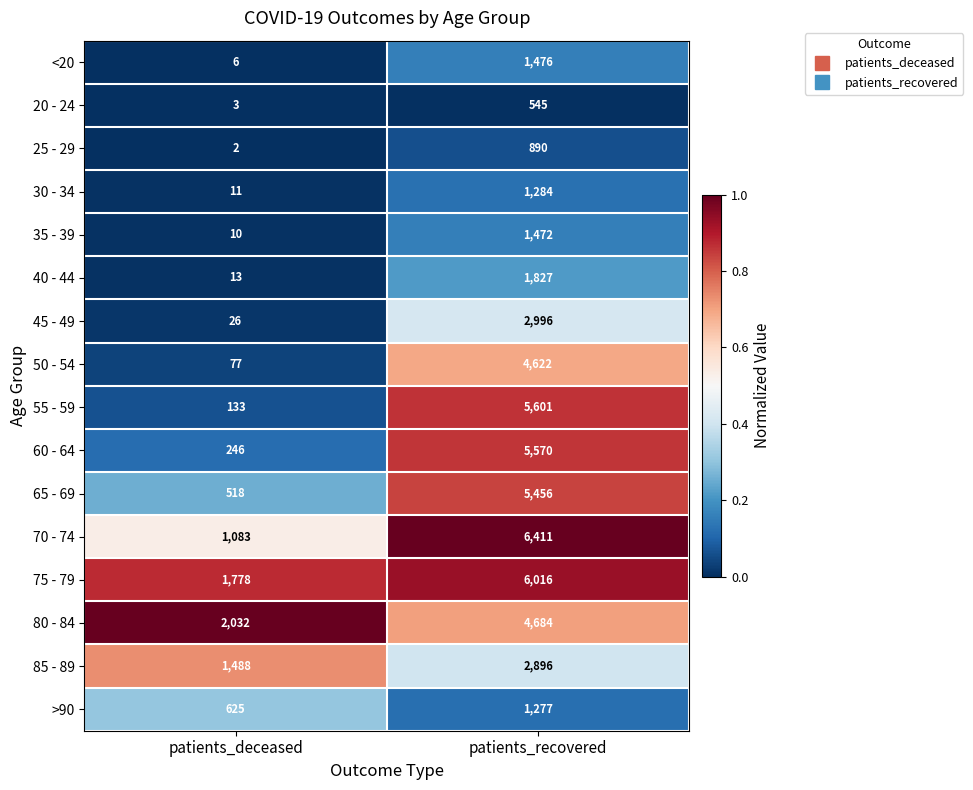

Which series changed the most between patients_deceased and patients_recovered?

55 - 59